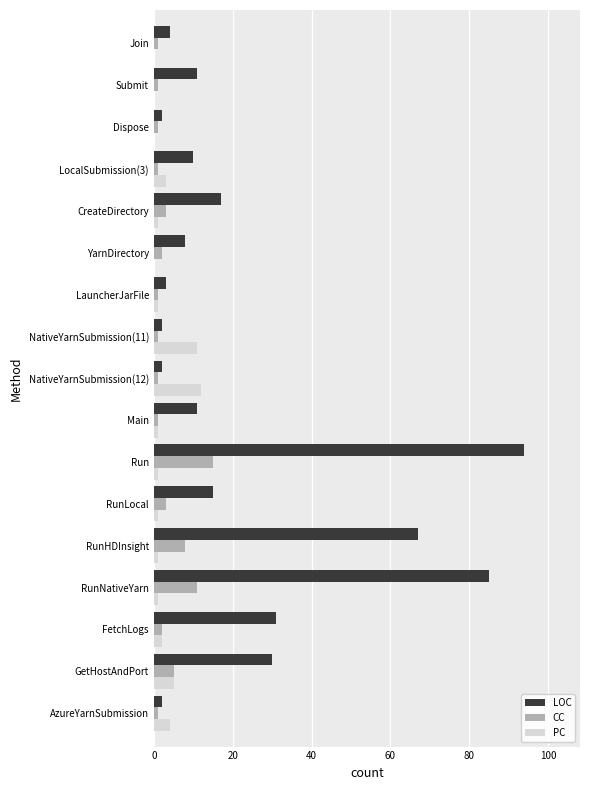

Is the value of CC at Run greater than the value of PC at Submit?

Yes